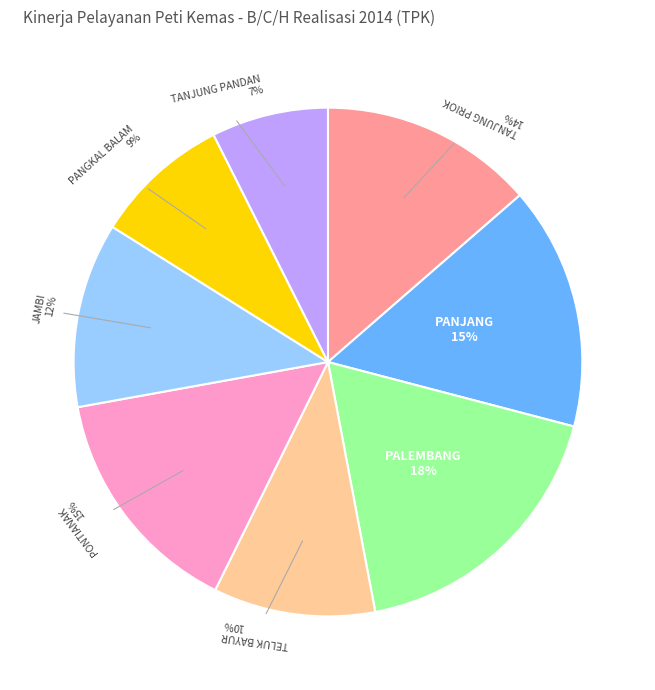

To the nearest percent, what is the difference between the largest and smallest slice percentages?

11%